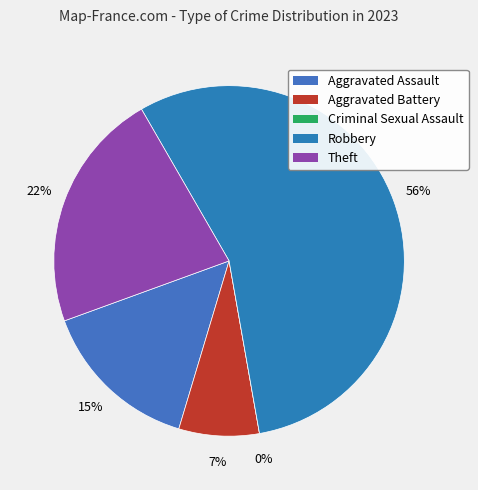

Is it true that Criminal Sexual Assault is 0% of the pie?

True